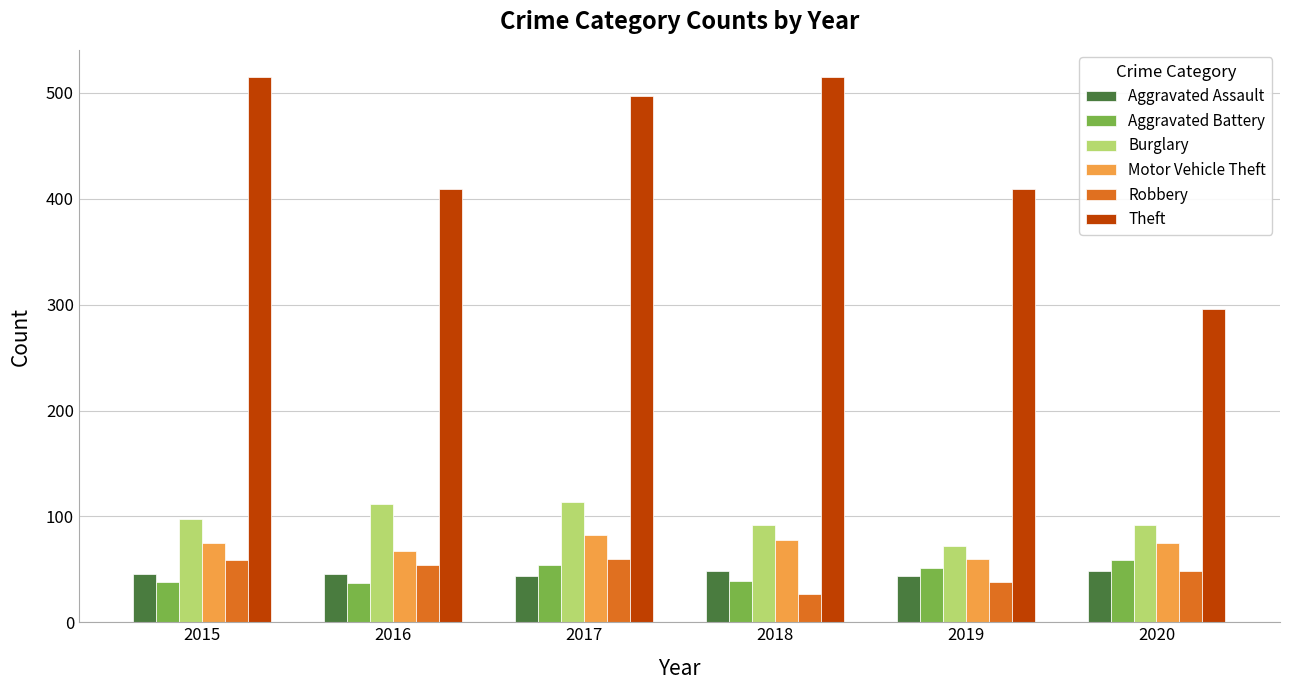

What is the spread (max minus min) of values at 2015?

477